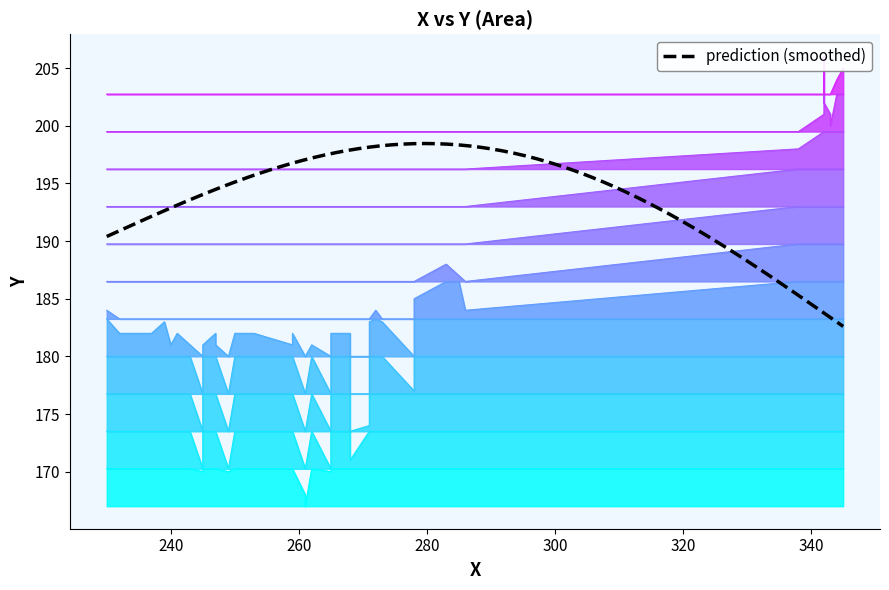

What is the difference between the maximum and second lowest values?

38